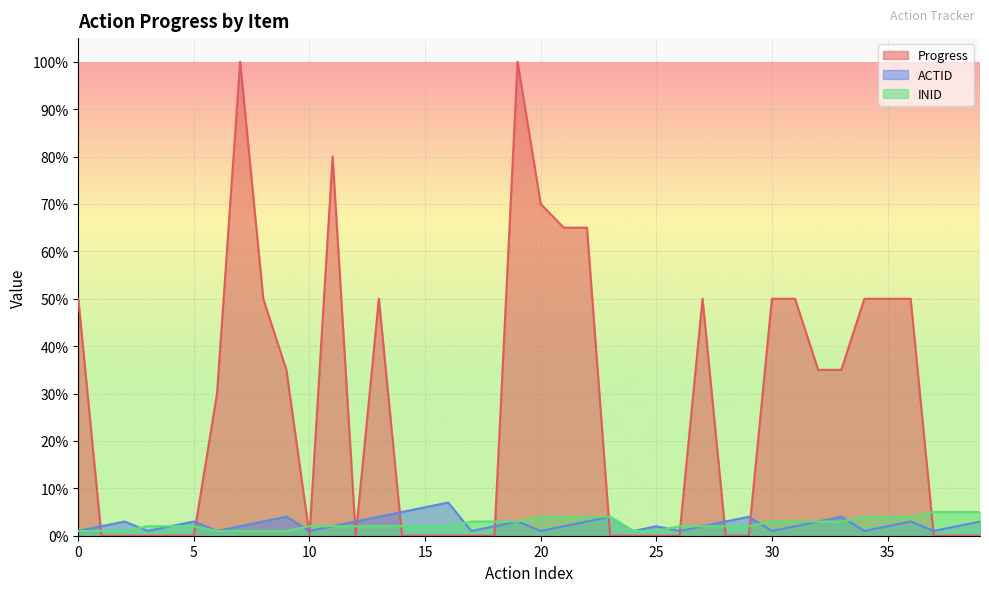

Count the number of categories in the chart.

40